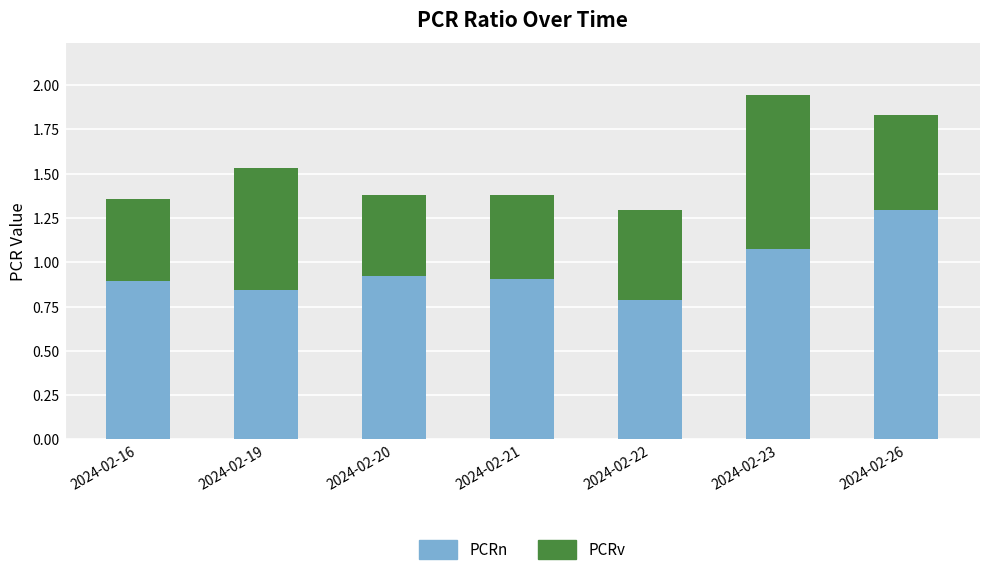

How many PCRn values are between 0 and 1?

5